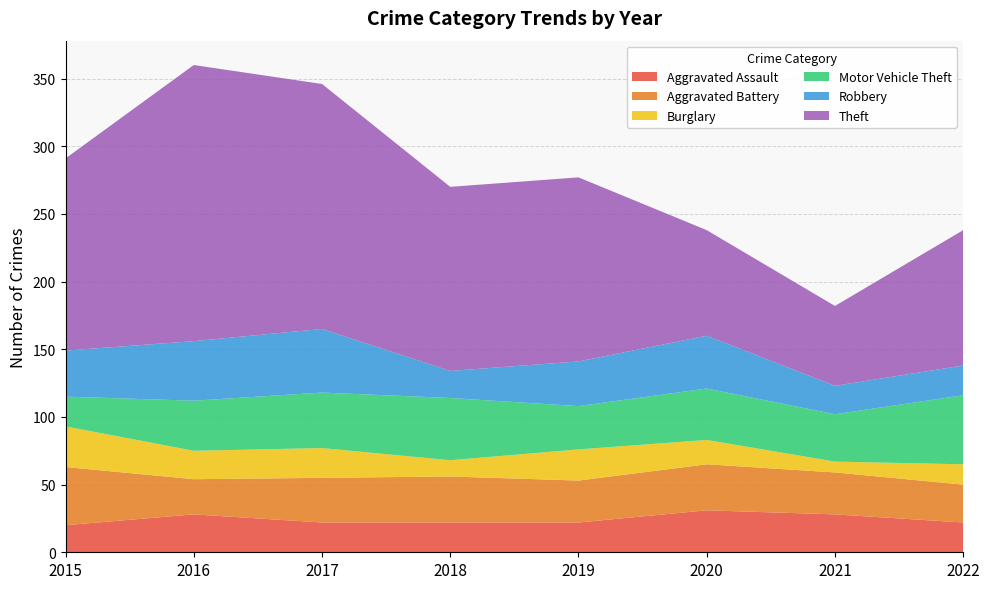

Reading right to left, list all the values displayed in this chart.

Aggravated Assault: 2022=22	2021=28	2020=31	2019=22	2018=22	2017=22	2016=28	2015=20
Aggravated Battery: 2022=28	2021=31	2020=34	2019=31	2018=34	2017=33	2016=26	2015=43
Burglary: 2022=15	2021=8	2020=18	2019=23	2018=12	2017=22	2016=21	2015=30
Motor Vehicle Theft: 2022=51	2021=35	2020=38	2019=32	2018=46	2017=41	2016=37	2015=22
Robbery: 2022=22	2021=21	2020=39	2019=33	2018=20	2017=47	2016=44	2015=34
Theft: 2022=100	2021=59	2020=78	2019=136	2018=136	2017=181	2016=204	2015=142